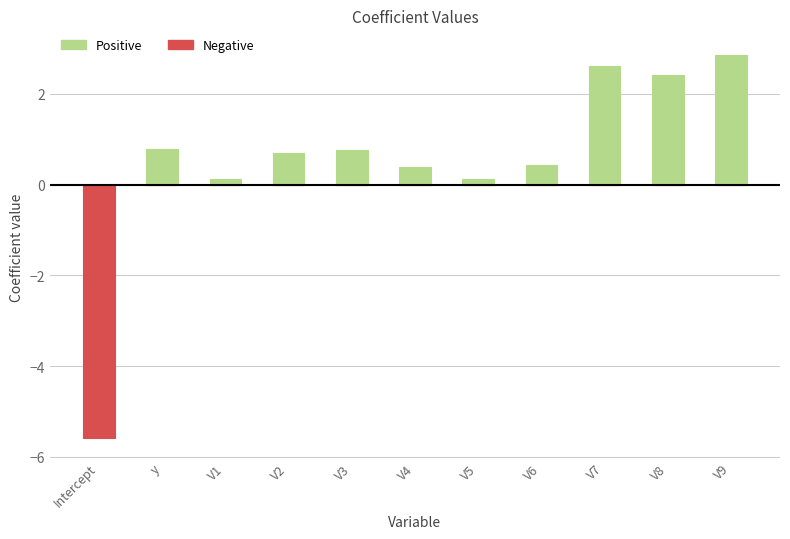

Which series changed the most between V1 and V3?

Positive